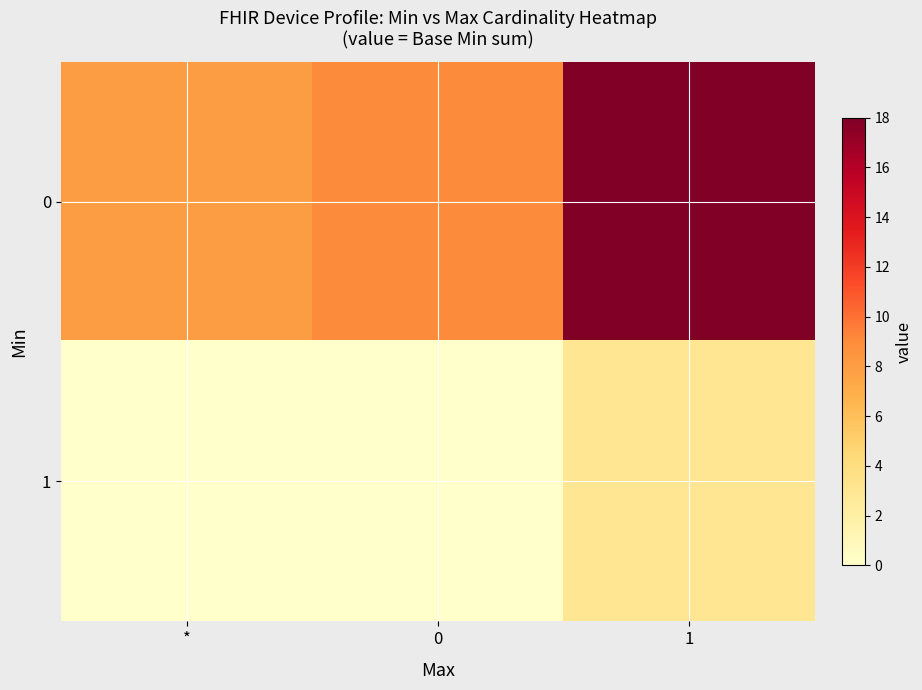

Rank the series by their maximum value, from highest to lowest.

0, 1